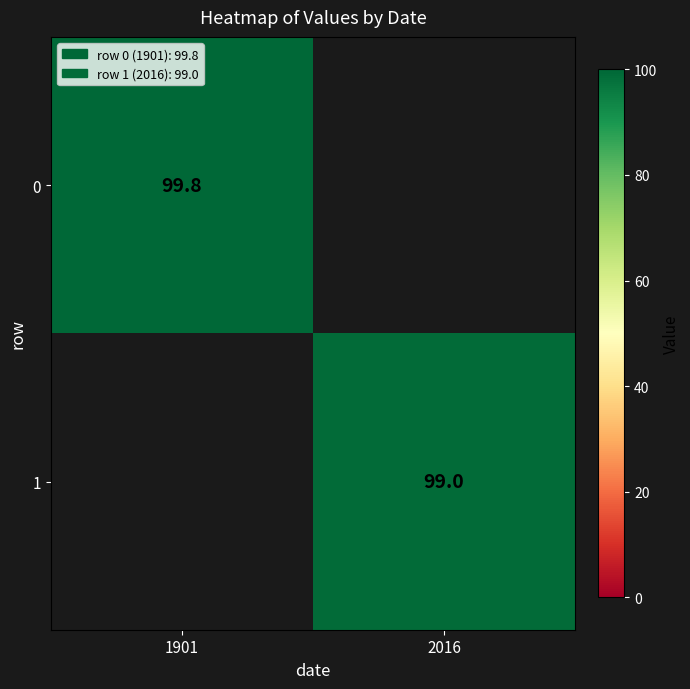

Is it true that 0 equals 99.8 at 1901?

True